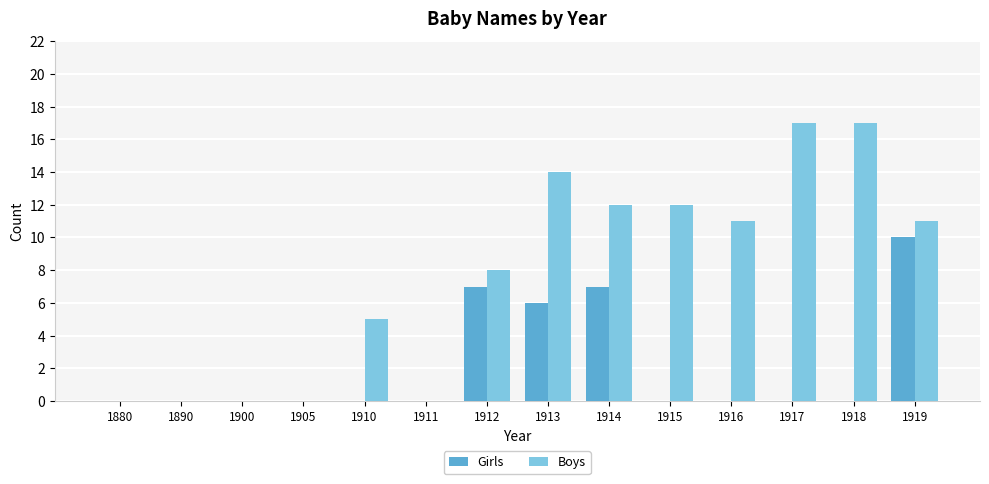

True or false: Boys has a value of 11 at 1916.

True